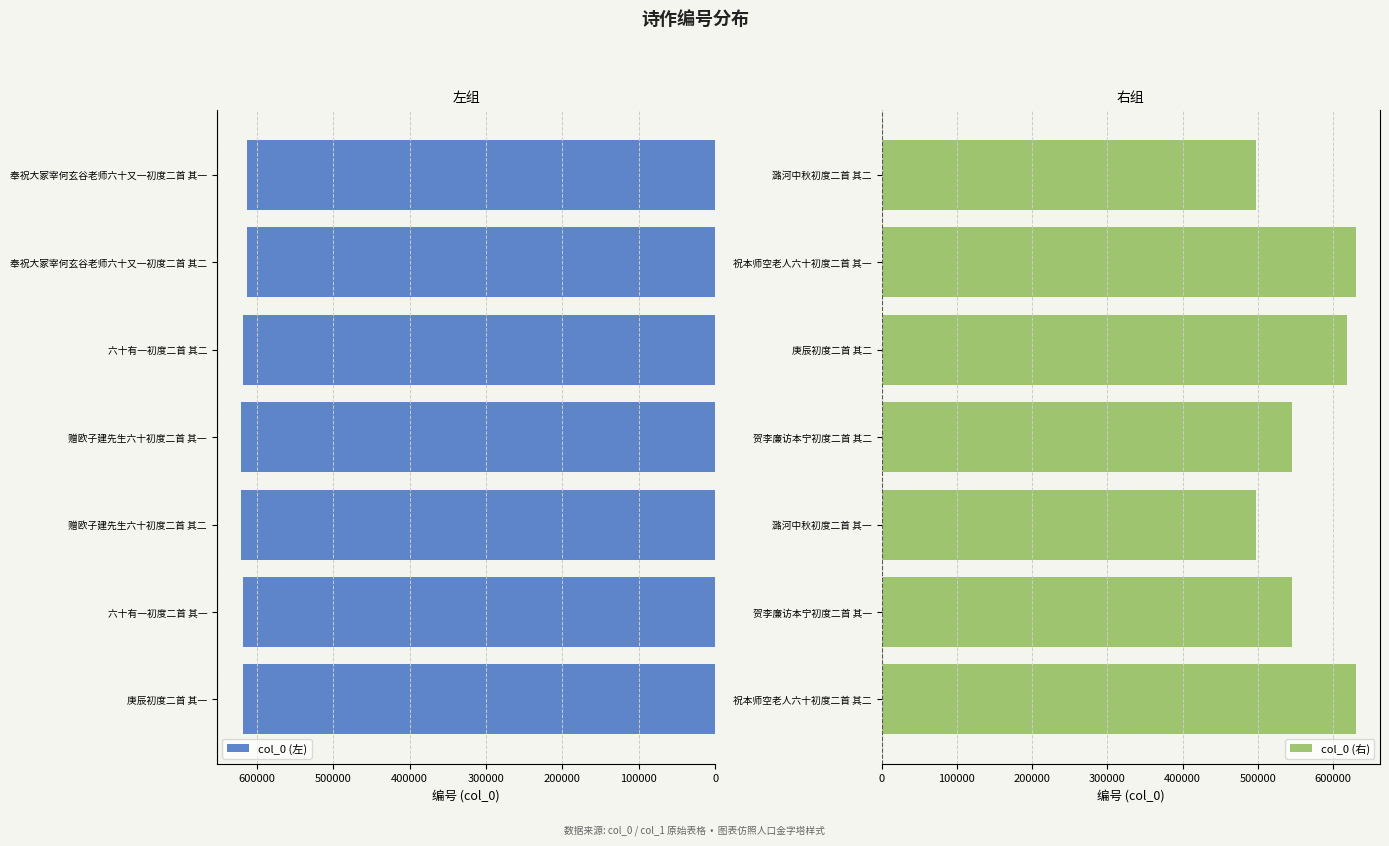

True or false: col_0 (左) has a value of 612318 at 奉祝大冢宰何玄谷老师六十又一初度二首 其二.

True